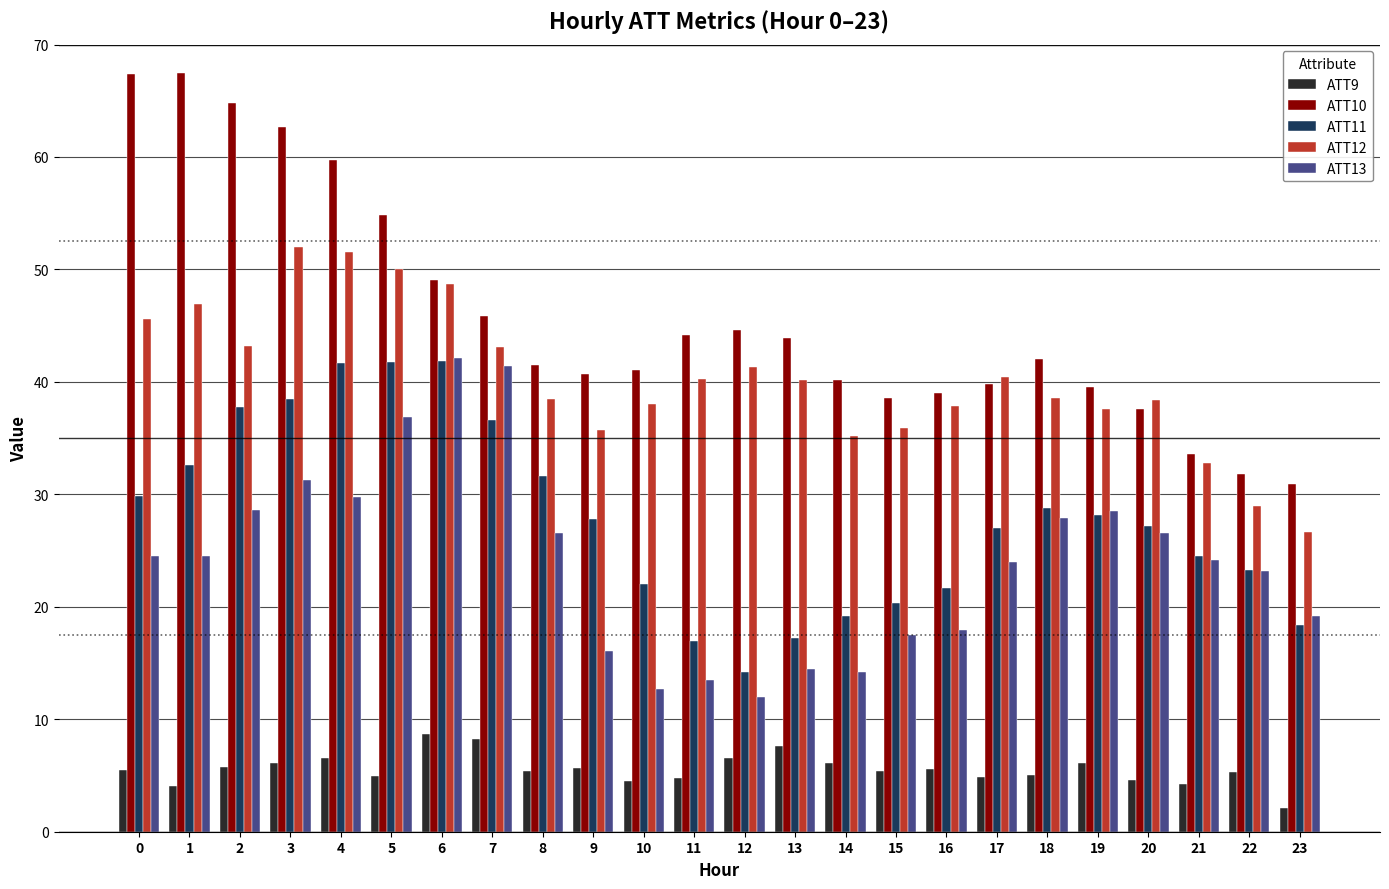

What is the sum of all ATT9 values?

133.7